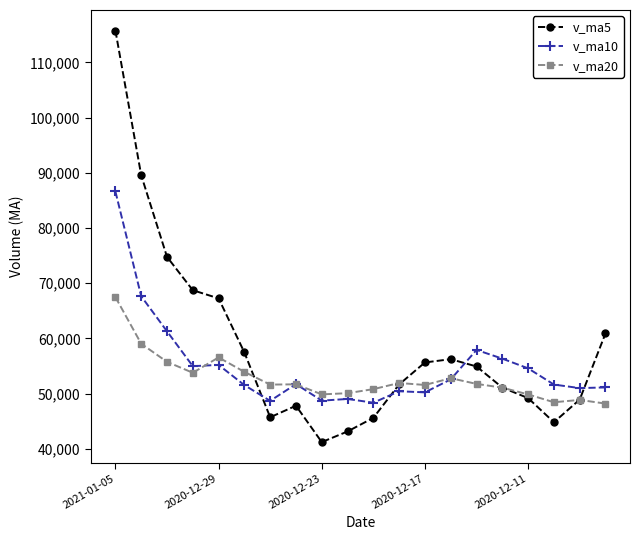

Which series has the largest total across all categories?

v_ma5